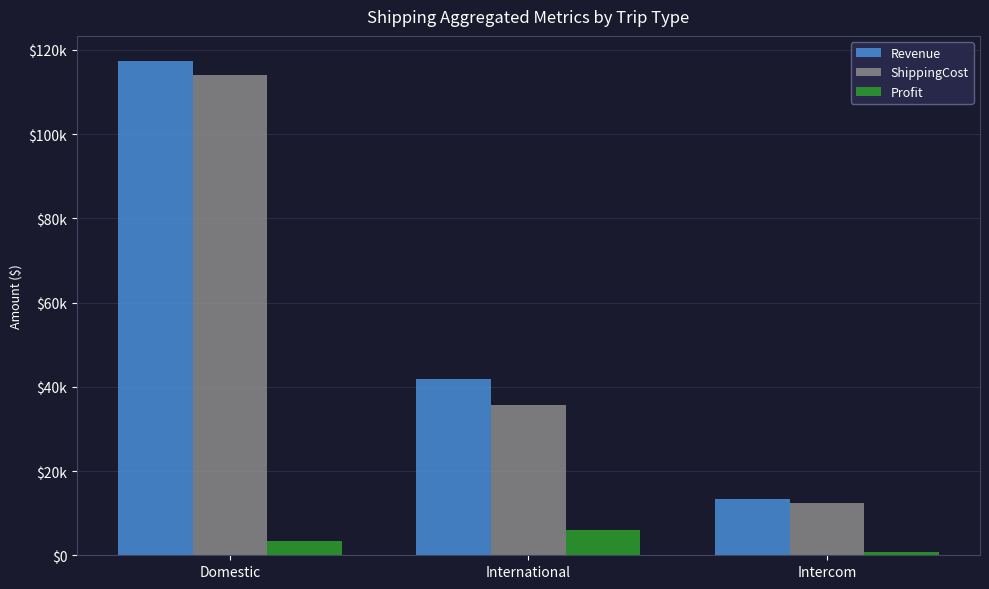

Which series has the widest spread of values?

Revenue